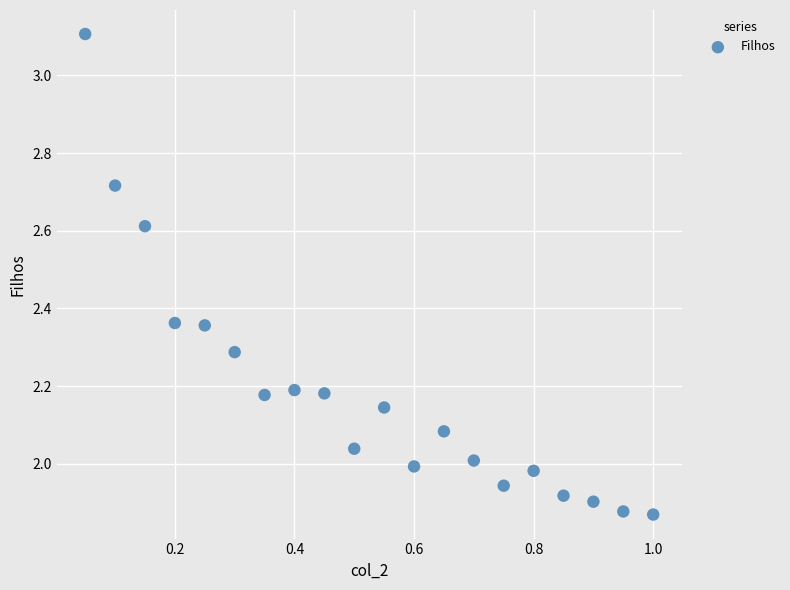

What is the range of X values (max minus min)?

0.9